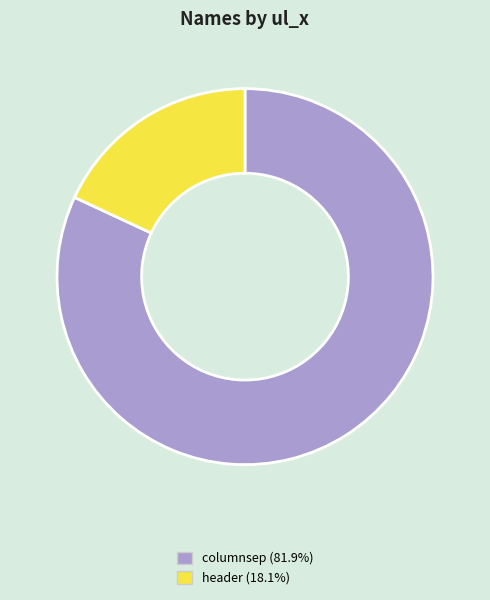

Is the sum of columnsep (81.9%) and header (18.1%) greater than half?

Yes